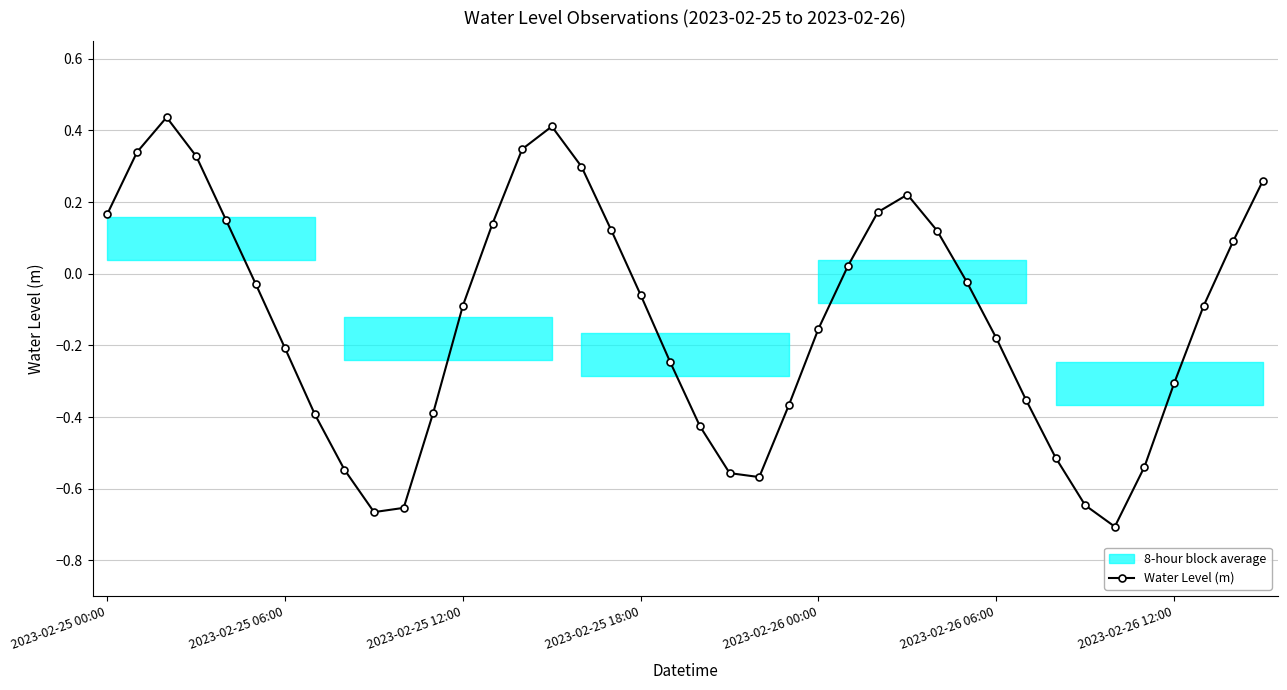

What is the difference between the values at 17 and 32?

0.6